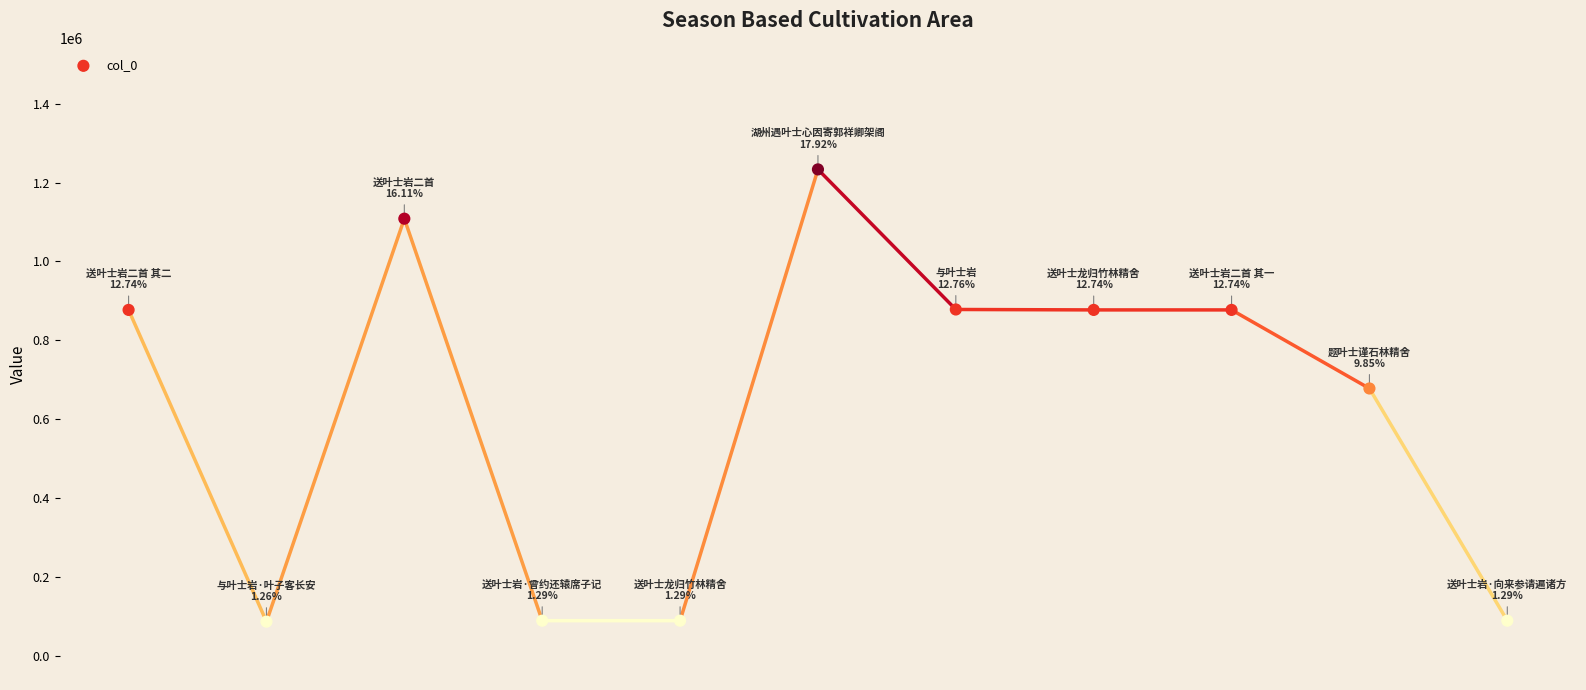

What is the average Y value?

625672